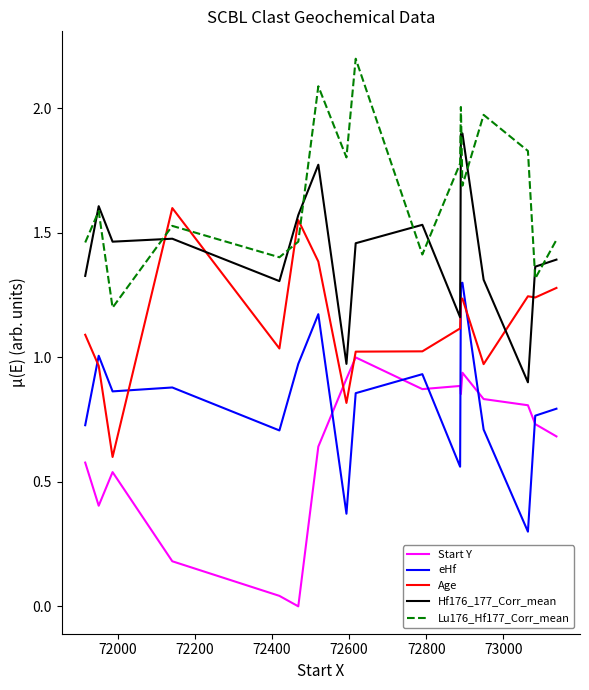

List the series in order of their peak value, lowest first.

Start Y, eHf, Age, Hf176_177_Corr_mean, Lu176_Hf177_Corr_mean